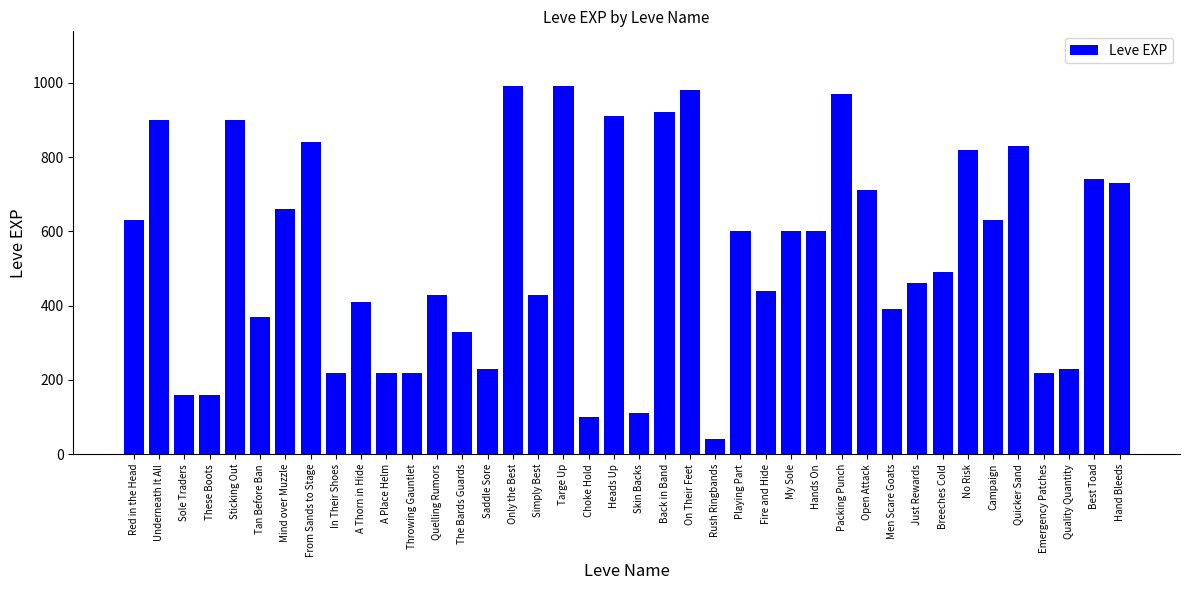

What is the difference between the values at Mind over Muzzle and In Their Shoes?

440